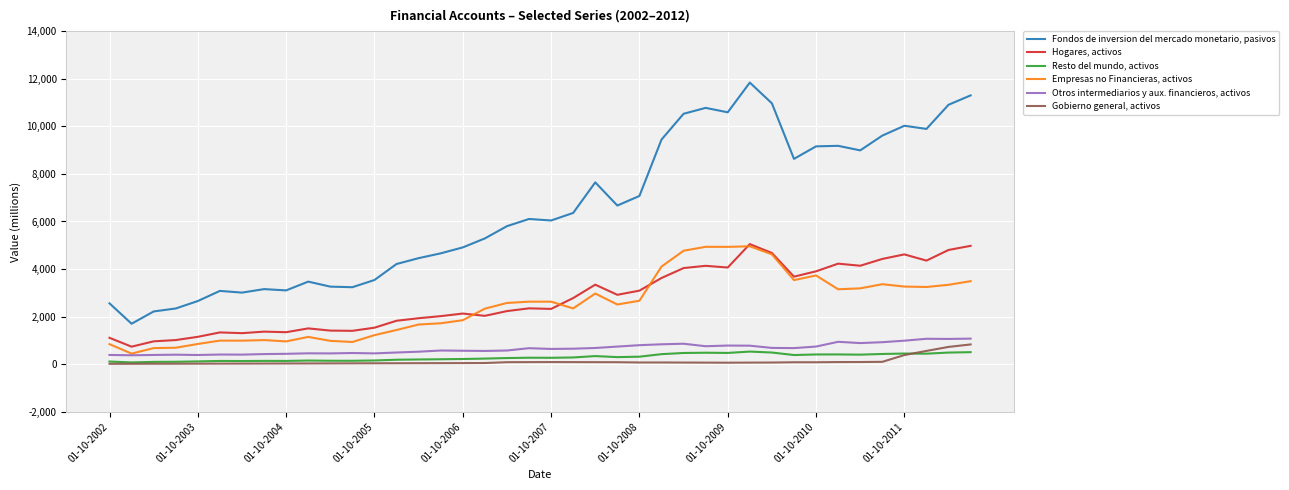

What is the lowest value of the Otros intermediarios y aux. financieros, activos series?

378